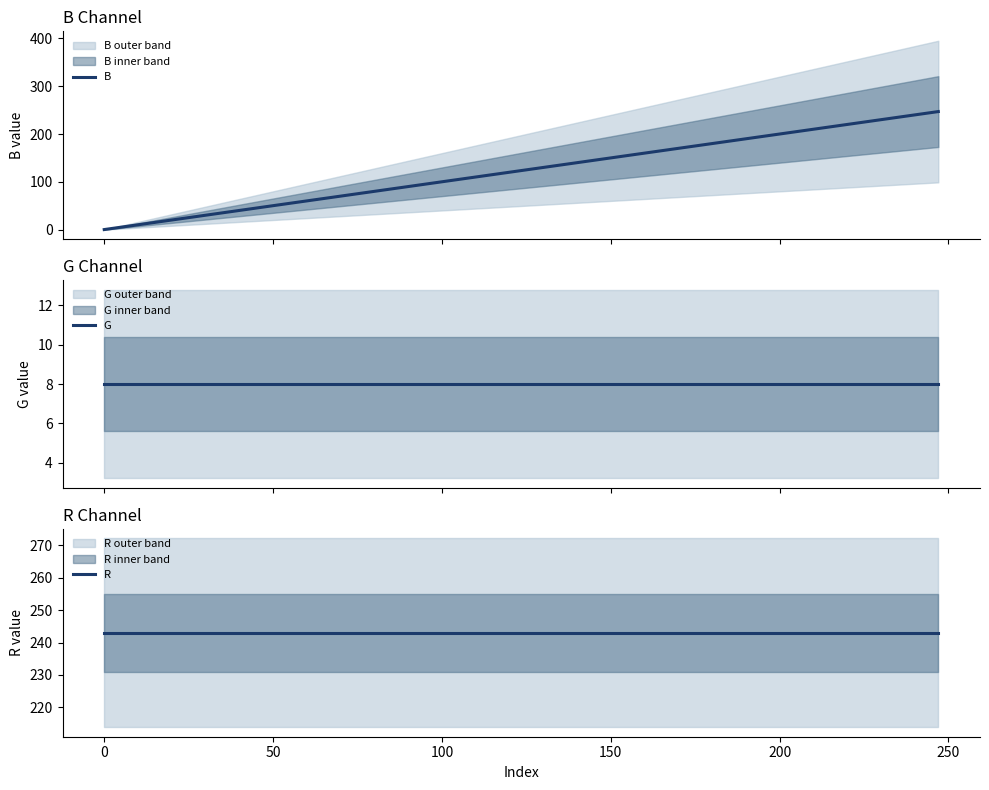

Rank the series by their average value, from highest to lowest.

R, B, G